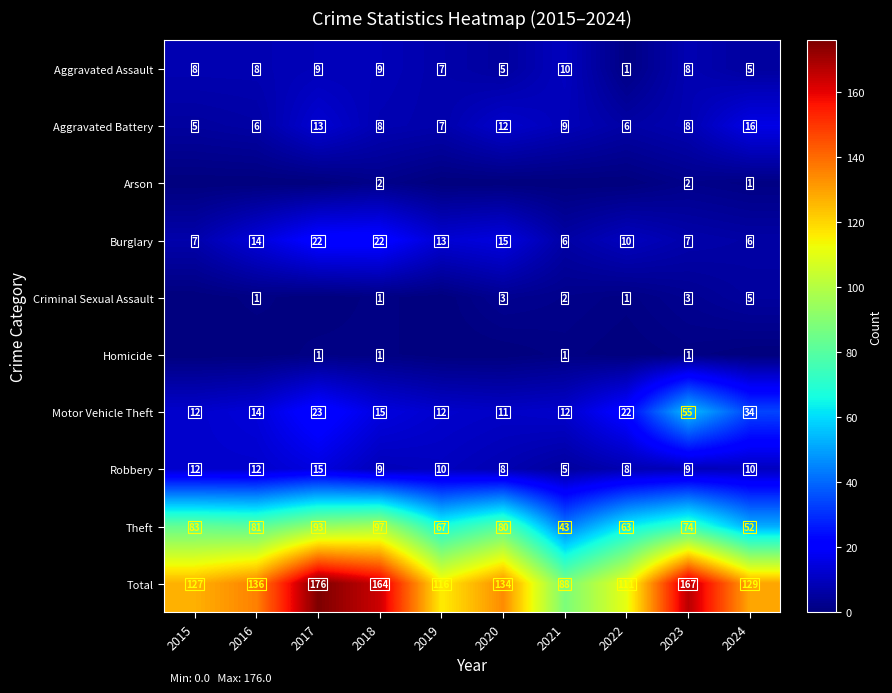

What is the spread (max minus min) of values at 2023?

166